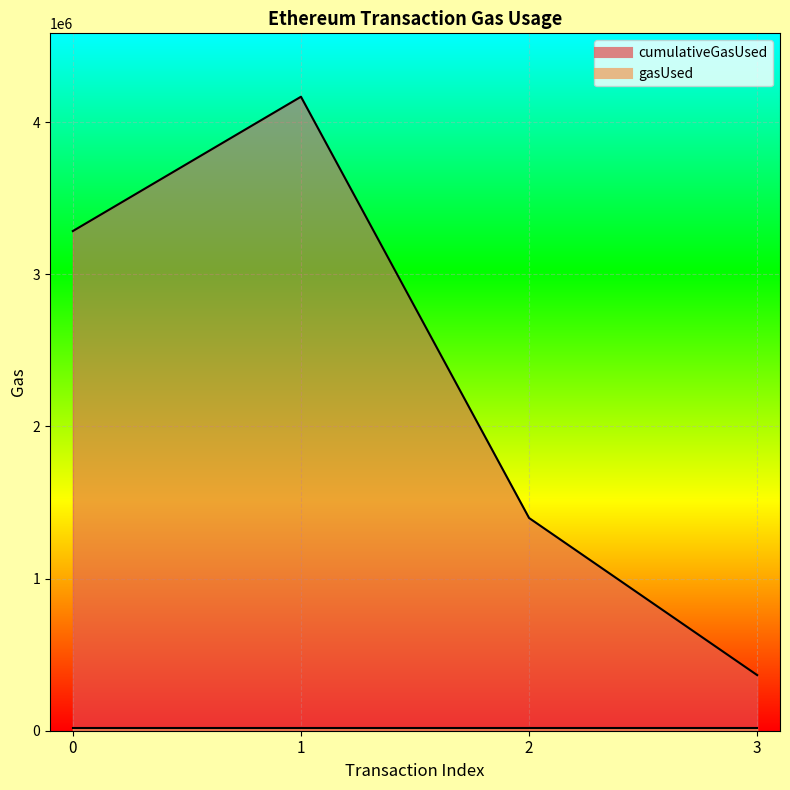

List the labels in order of value, largest first.

1, 0, 2, 3